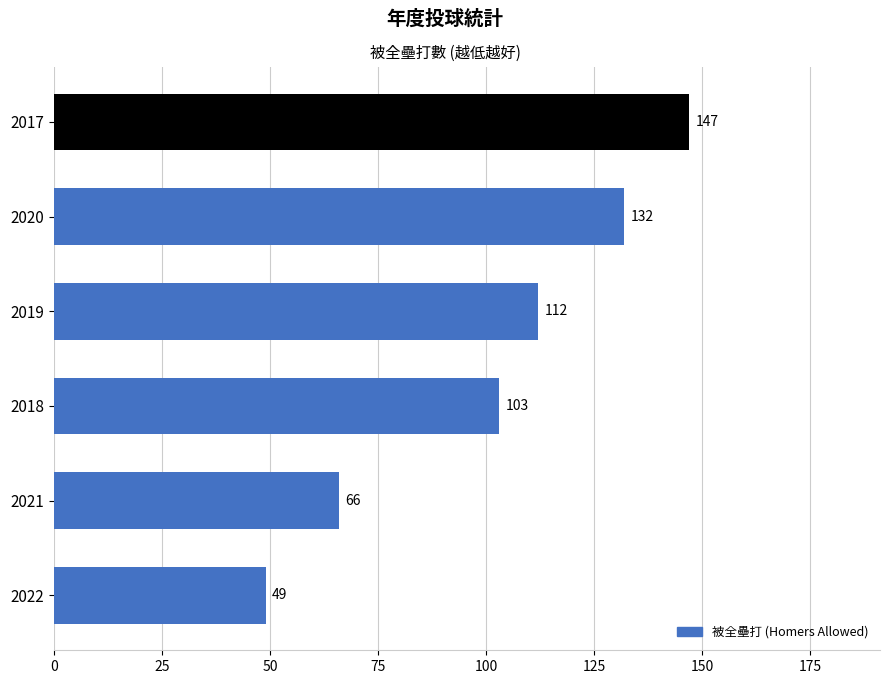

Reading bottom to top, extract all data points from this chart.

49	66	103	112	132	147